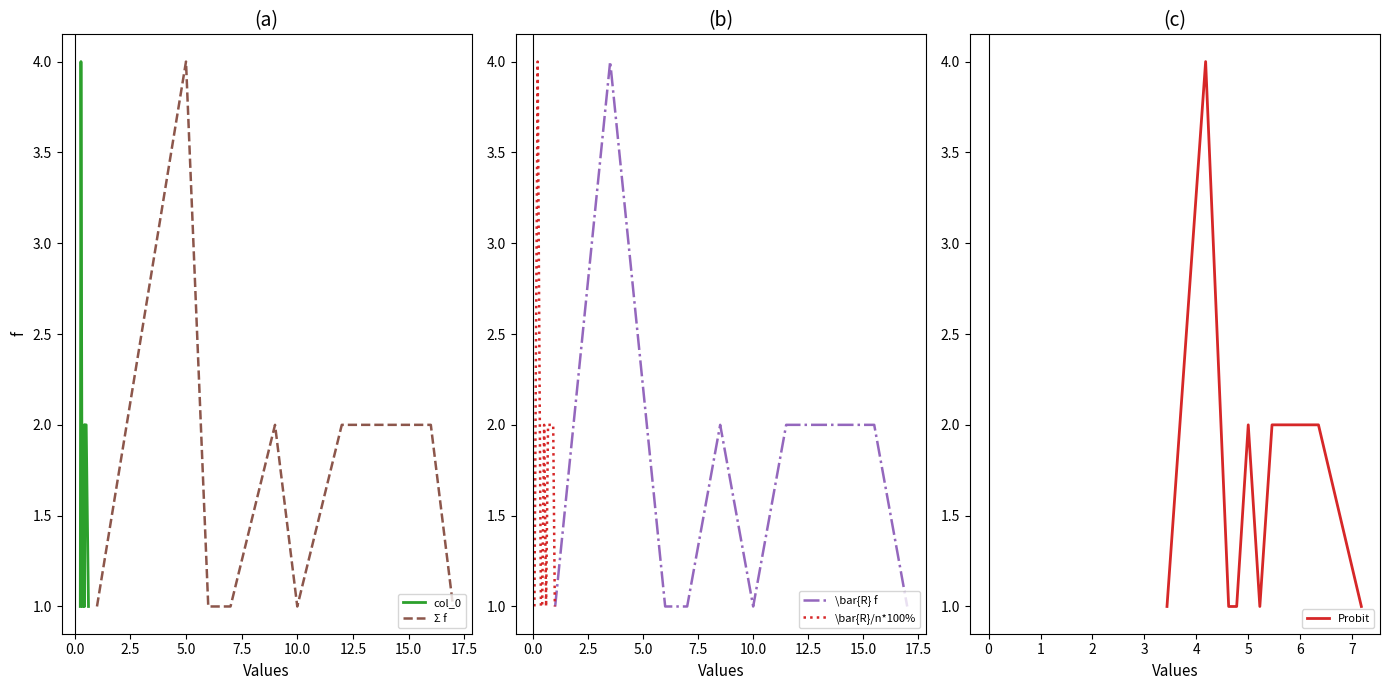

What is the highest value of the \bar{R} f series?

4